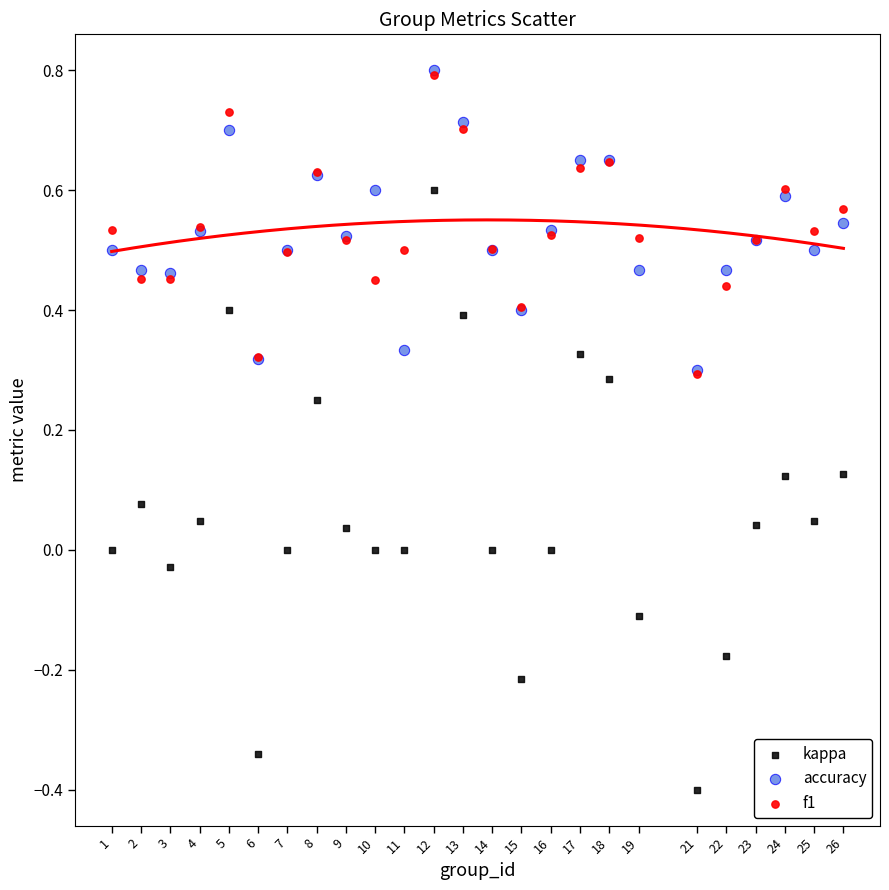

What are all the series names shown in the legend?

kappa, accuracy, f1